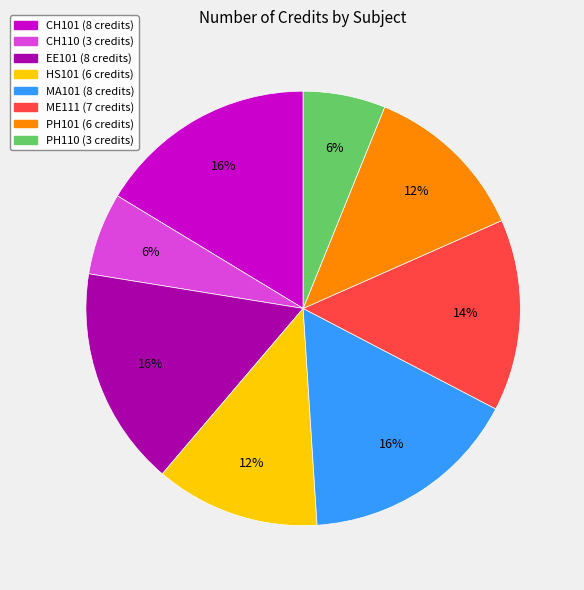

Do CH101 and CH110 together represent more than half of the pie?

No